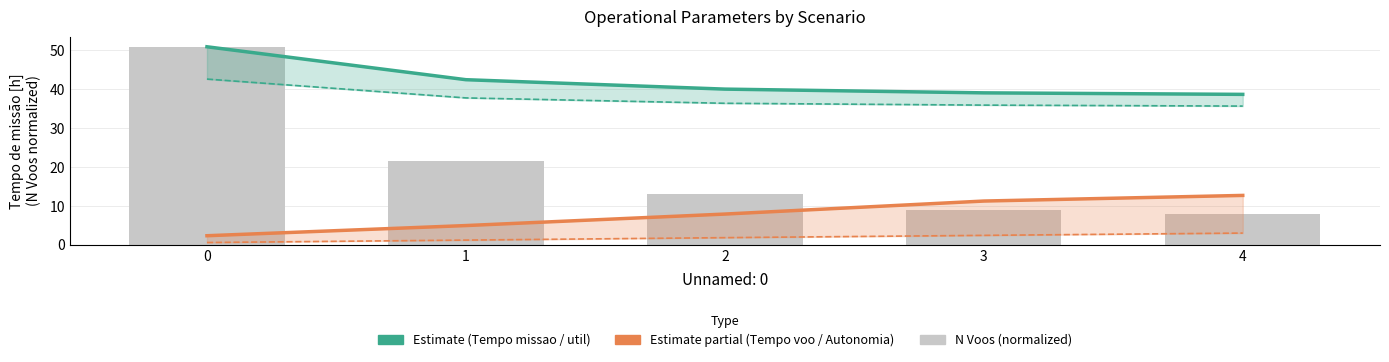

Which series has the widest spread of values?

N Voos (normalized)